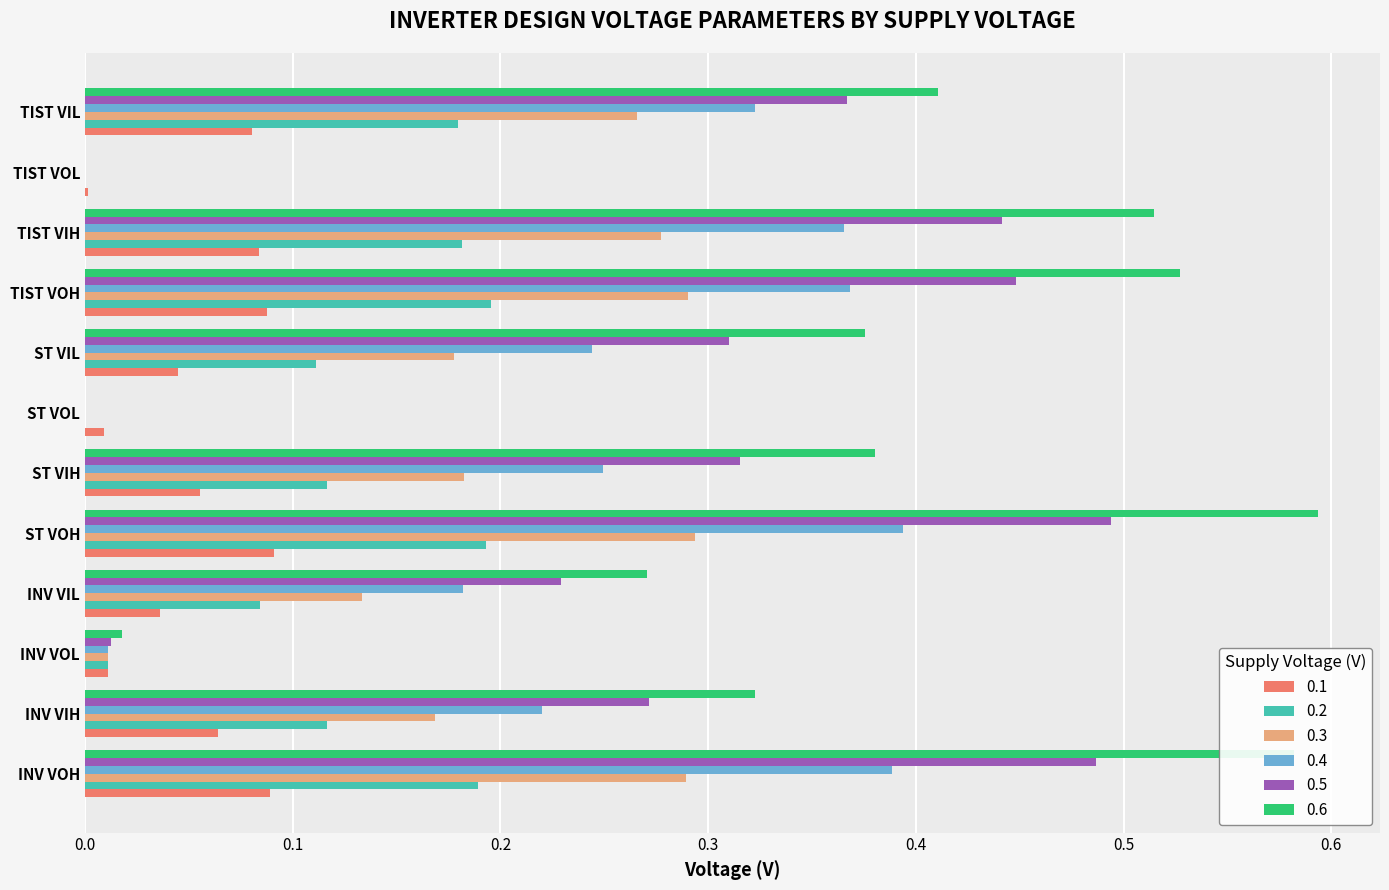

The 0.3 series shows -0.2 at TIST VOL. True or false?

False